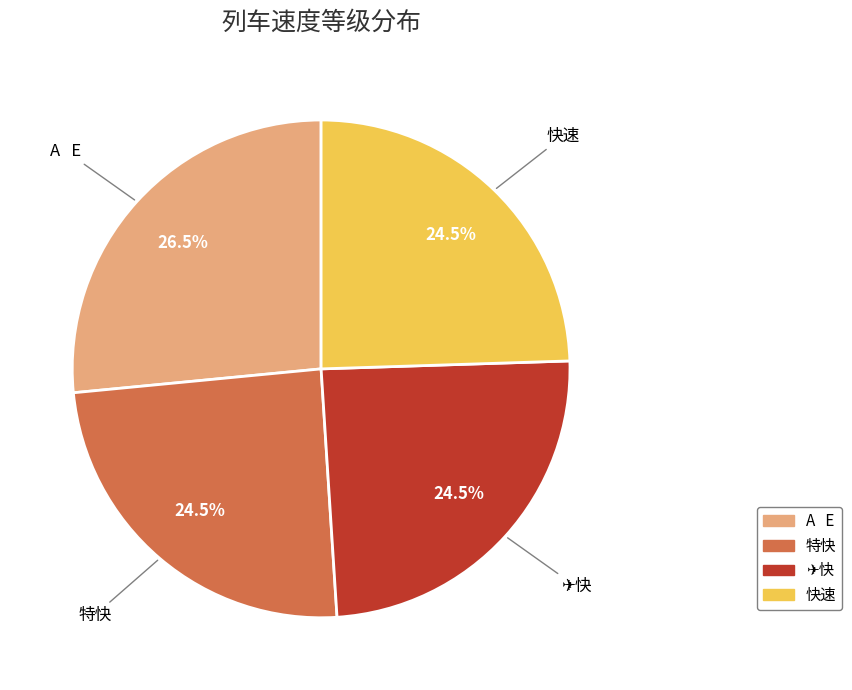

What percentage is NOT represented by 快速?

75.5%